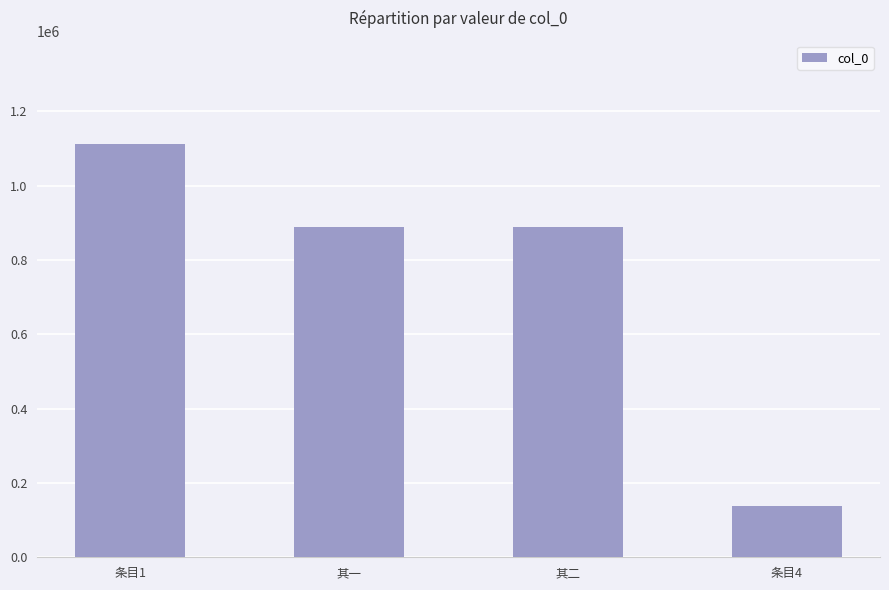

What is the ratio of the value at 其一 to the value at 条目1?

0.8